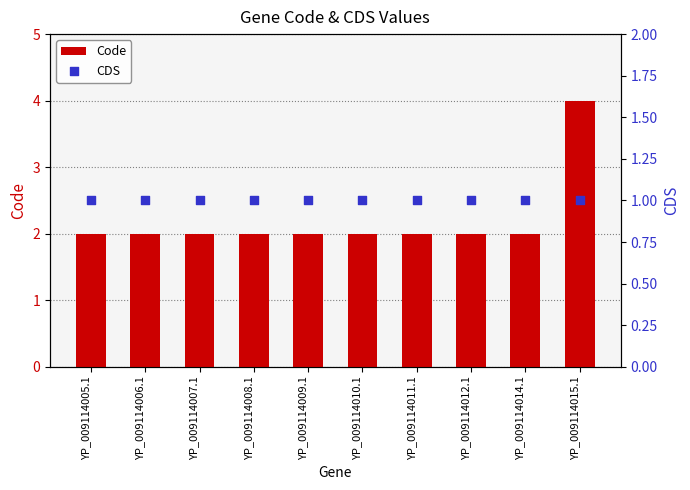

Which series has the widest spread of Y values?

Code